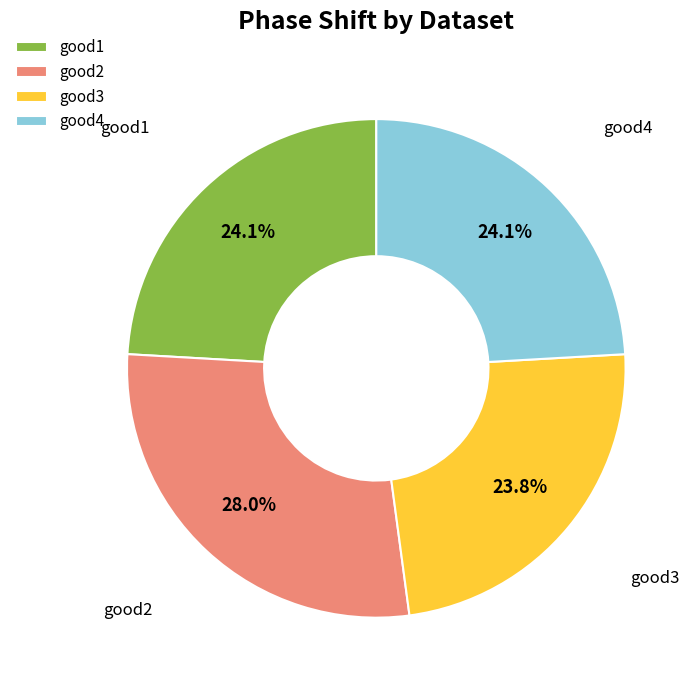

What percentage do good3 and good2 together represent?

51.8%